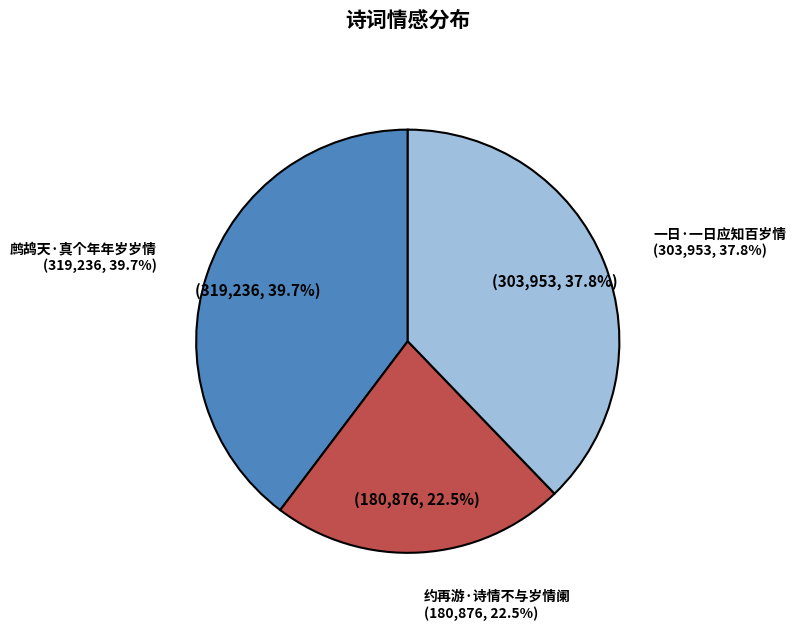

What is the smallest slice in the pie chart?

约再游·诗情不与岁情阑